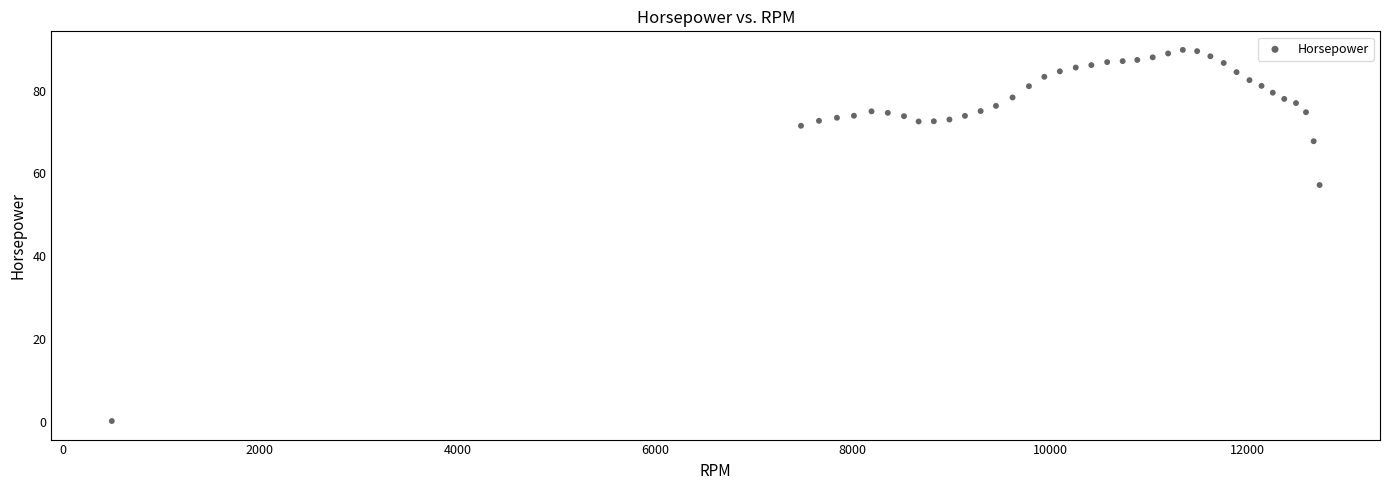

What is the range of X values (max minus min)?

12229.0